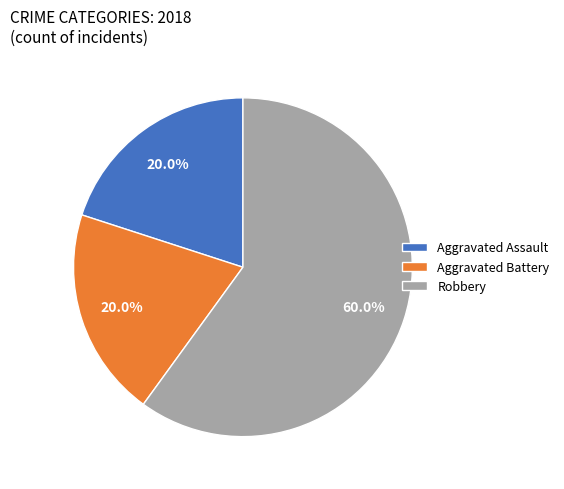

Is it true that Robbery is 60% of the pie?

True